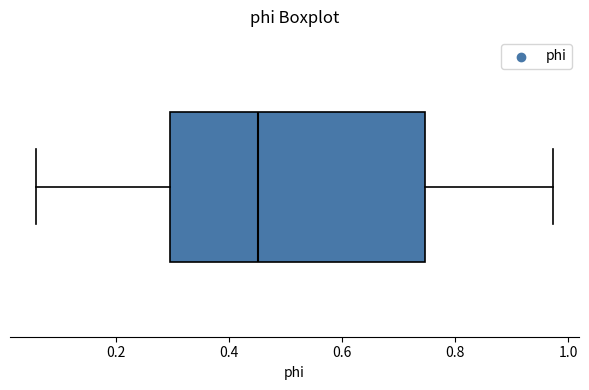

Where is the left edge of the box on the x-axis? The values are not printed on the chart, so give them approximately, as read against the axis.

0.30